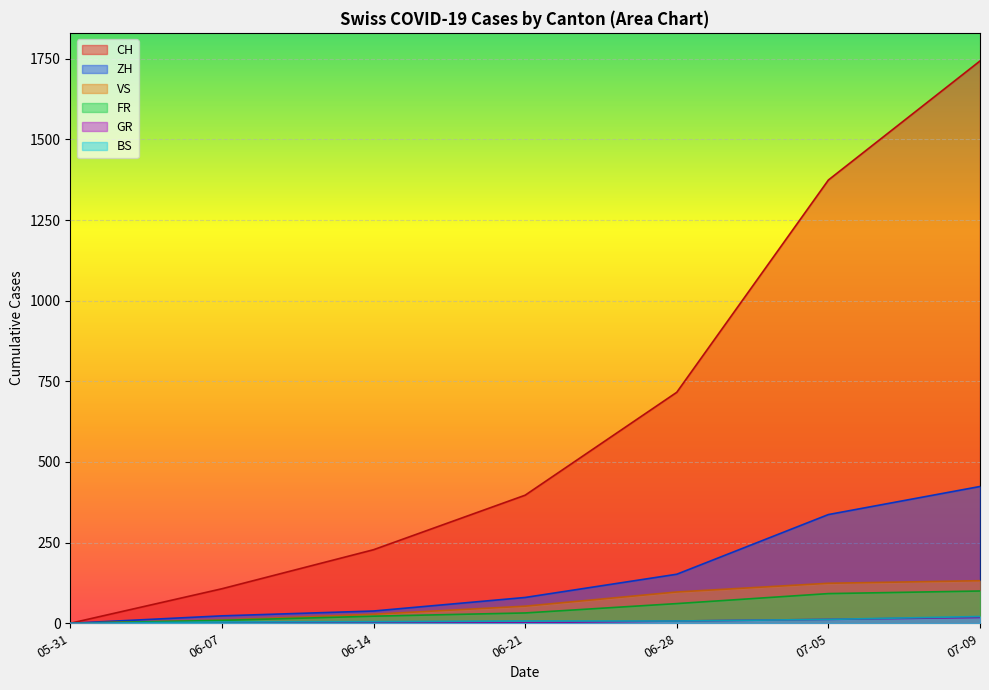

At which category is the sum across all series the highest?

07-09